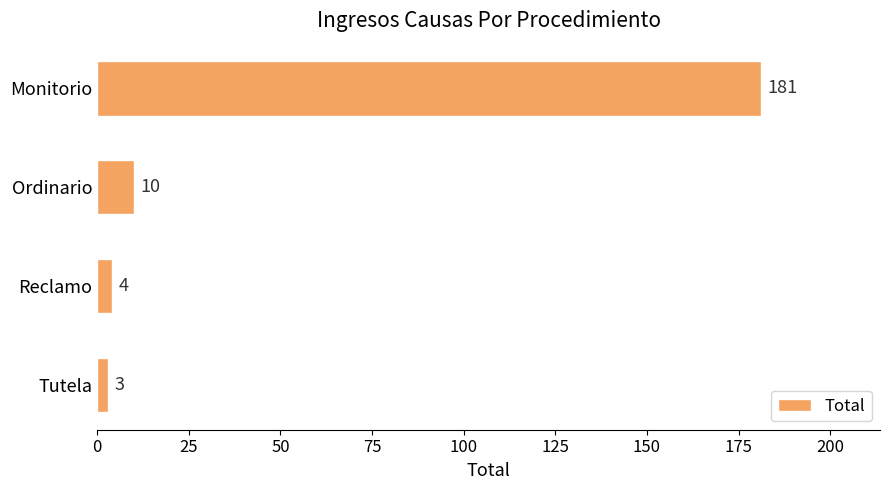

Which label corresponds to the smallest value in the chart?

Tutela